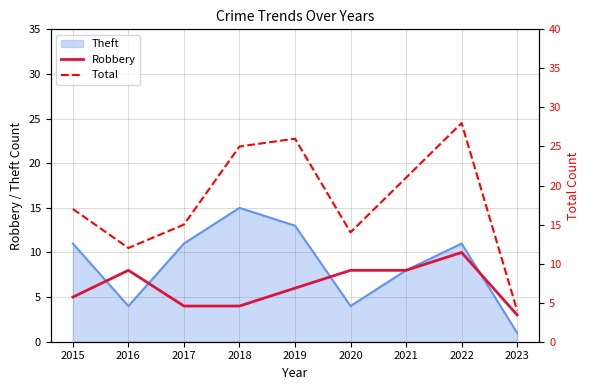

What is the minimum value for Robbery?

3